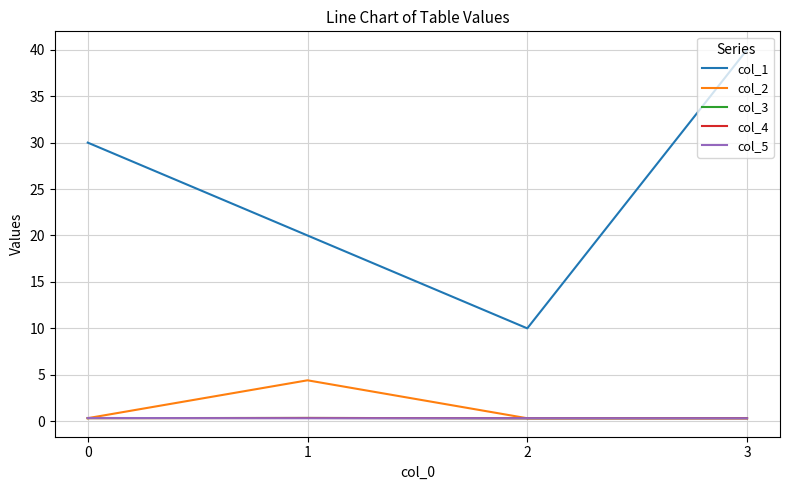

Which series has the widest spread of values?

col_1